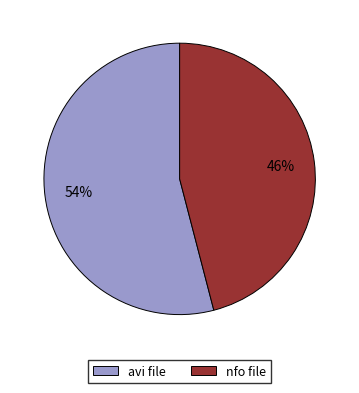

Combined, do nfo file and avi file account for over 50%?

Yes